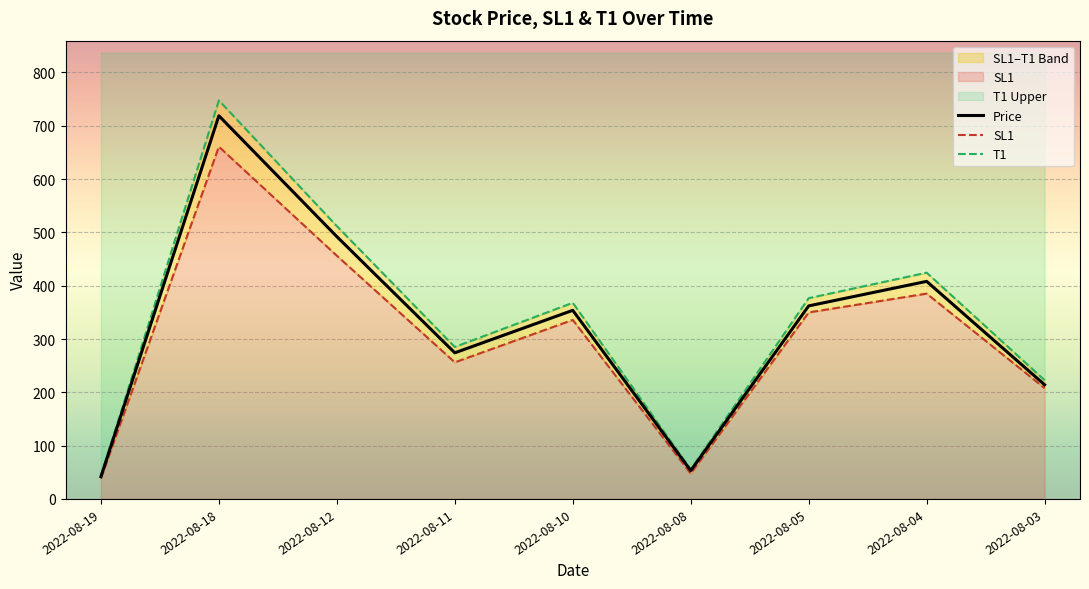

Count the number of data series in this chart.

3